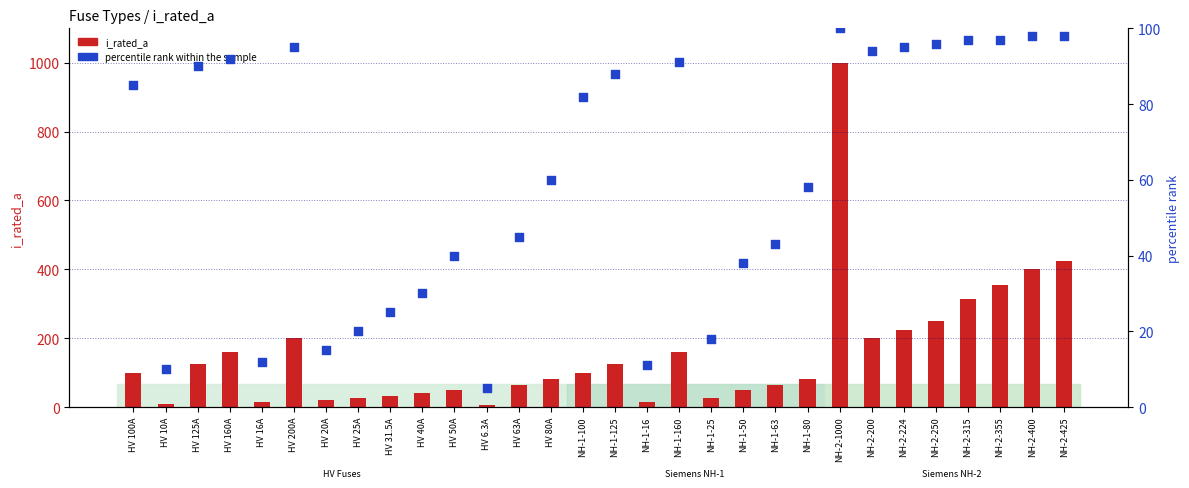

At which category is the sum across all series the highest?

NH-2-1000